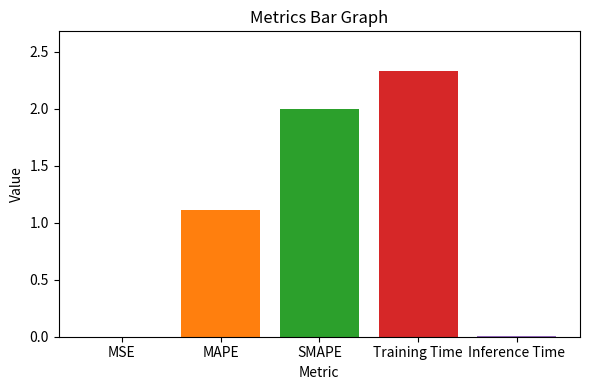

Reading left to right, extract all data points from this chart.

0.0	1.1	2.0	2.3	0.0